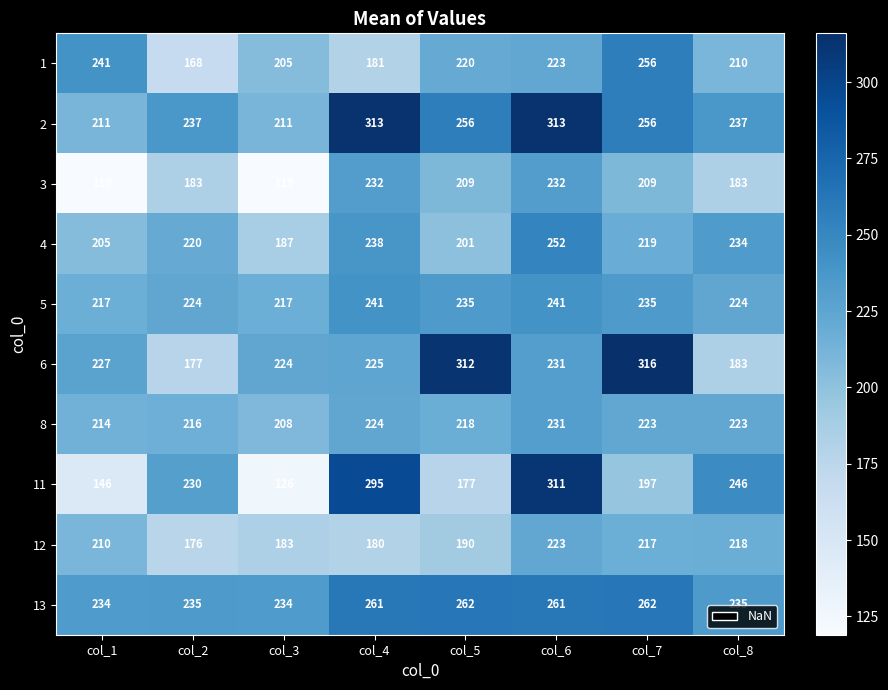

At how many categories does at least one series exceed 174?

8